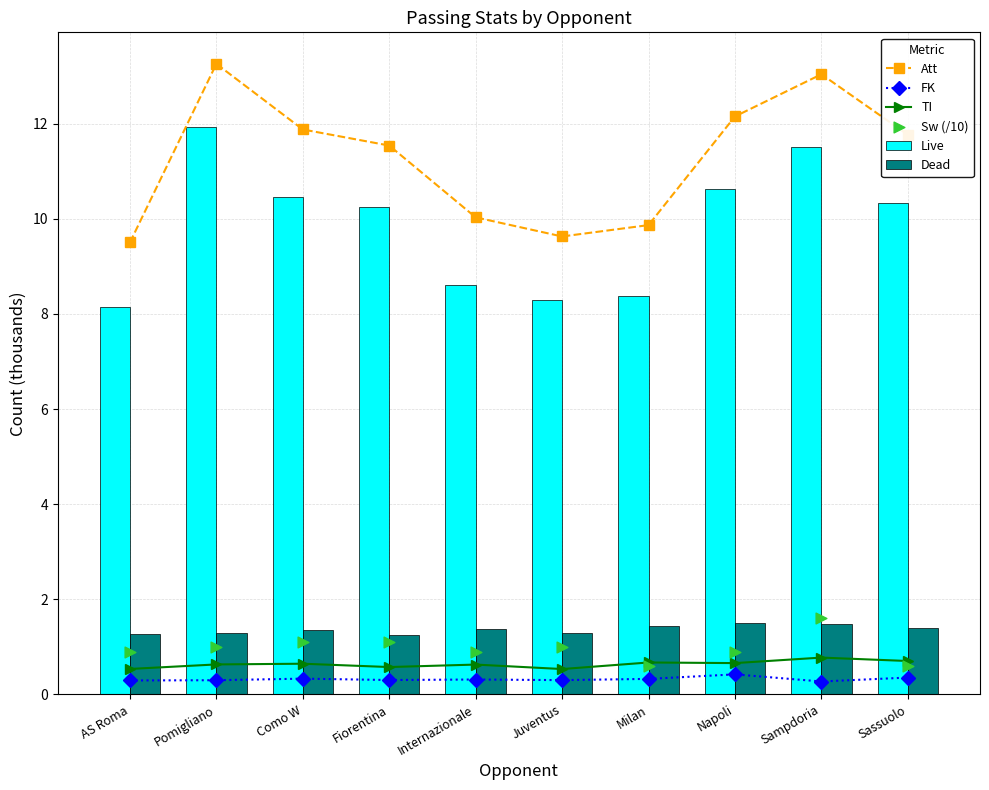

Is the value of Dead at Sampdoria greater than the value of Live at Juventus?

No